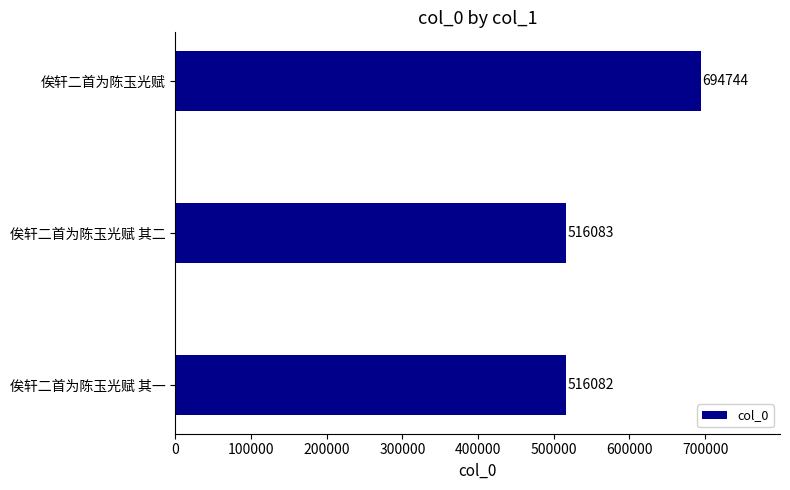

Reading bottom to top, extract all data points from this chart.

俟轩二首为陈玉光赋 其一=516082	俟轩二首为陈玉光赋 其二=516083	俟轩二首为陈玉光赋=694744